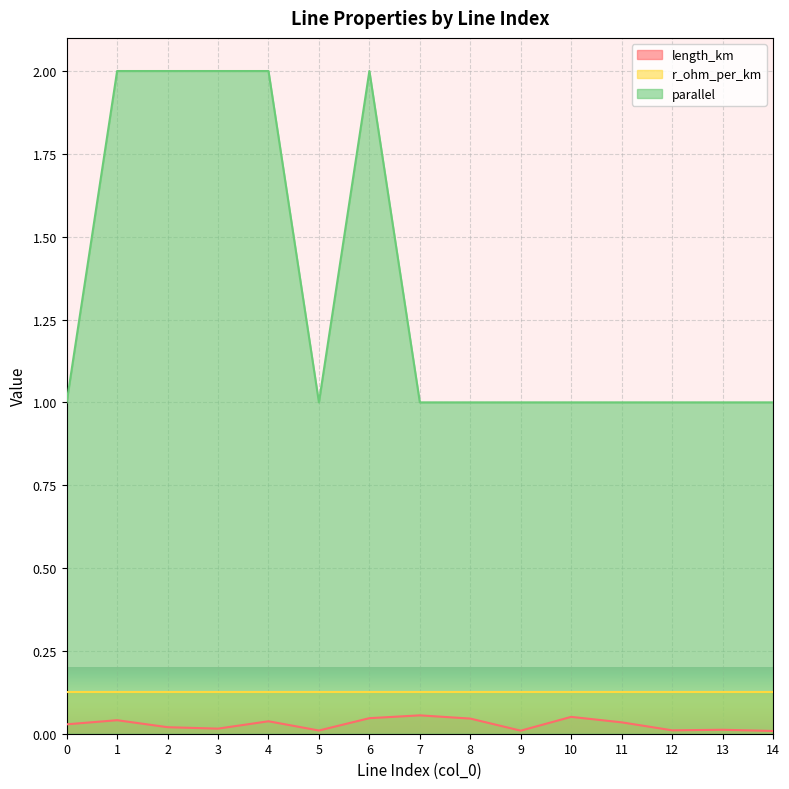

True or false: length_km and parallel cross at least once.

False